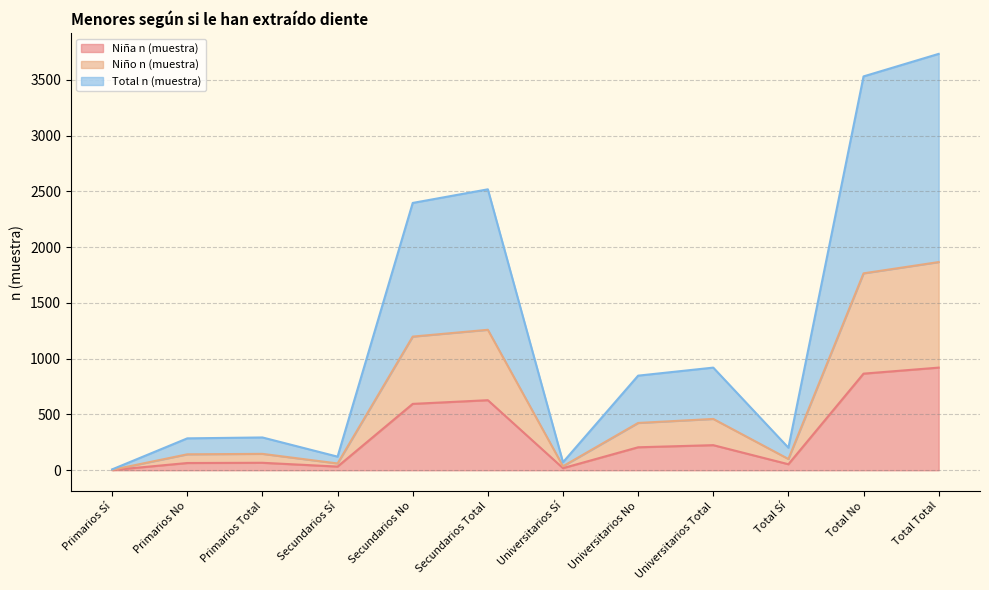

Which has a higher value, Total Total or Universitarios No?

Total Total